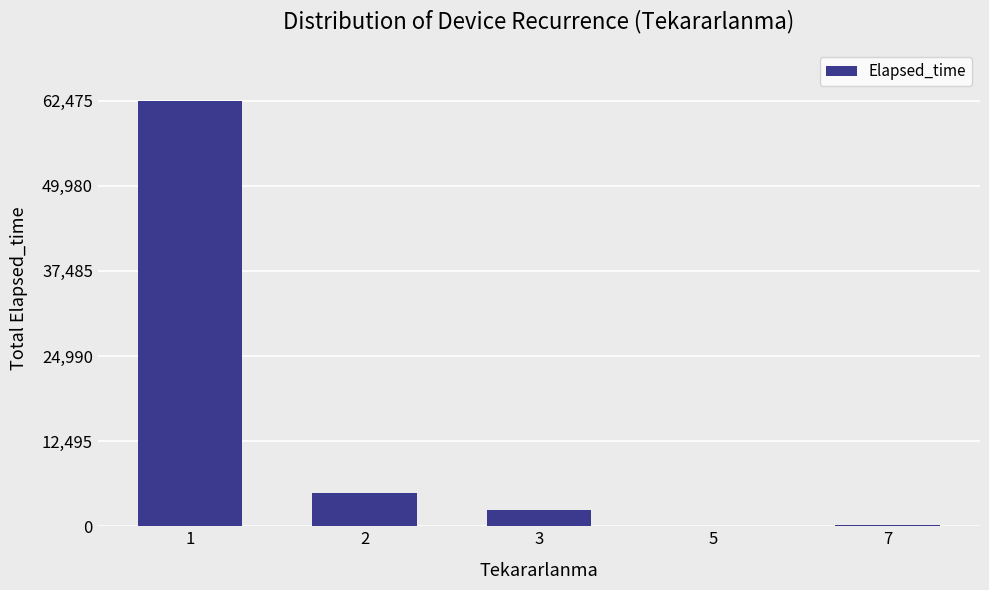

Are the bars horizontal?

No